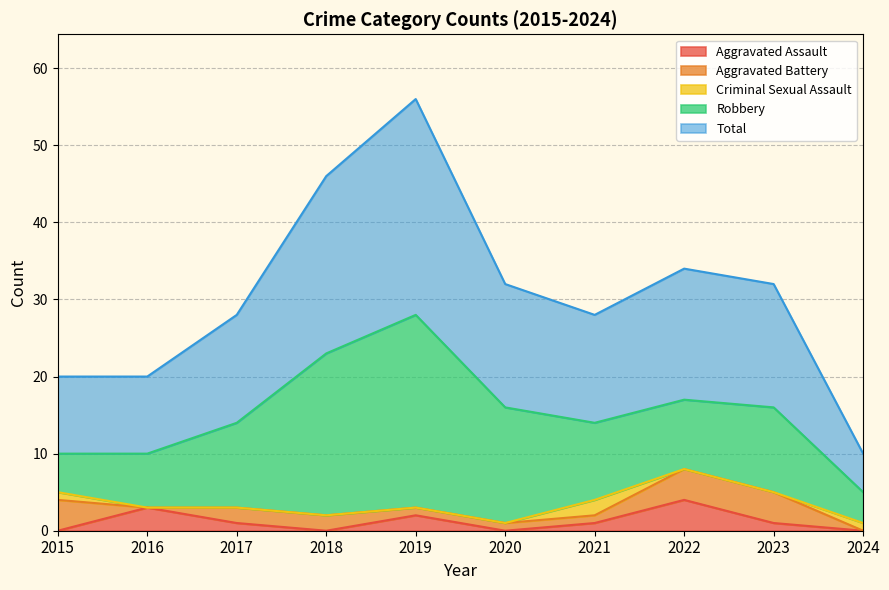

What are all the series names shown in the legend?

Aggravated Assault, Aggravated Battery, Criminal Sexual Assault, Robbery, Total